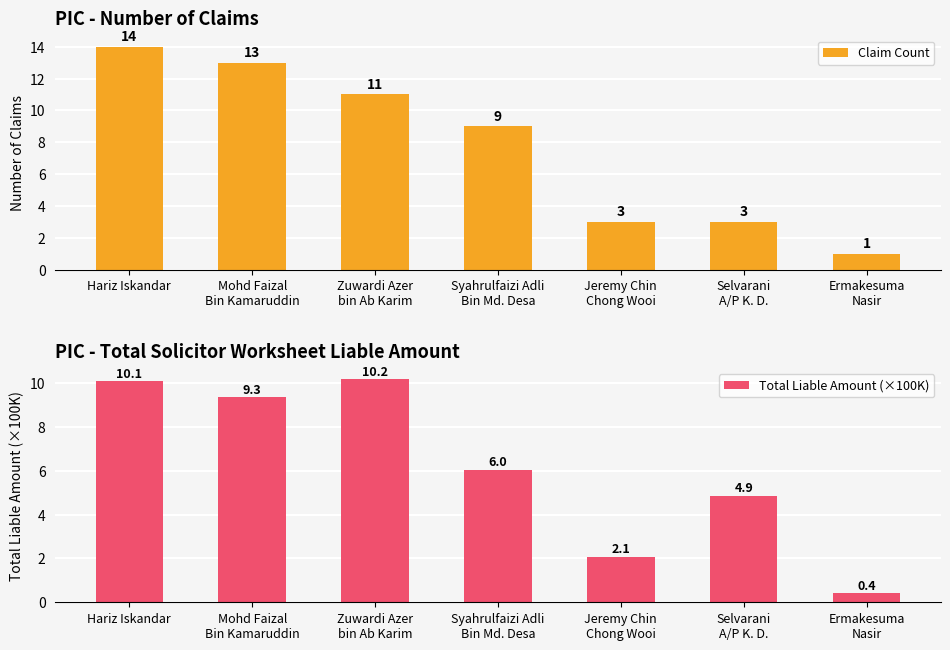

How many series are shown in this chart?

2